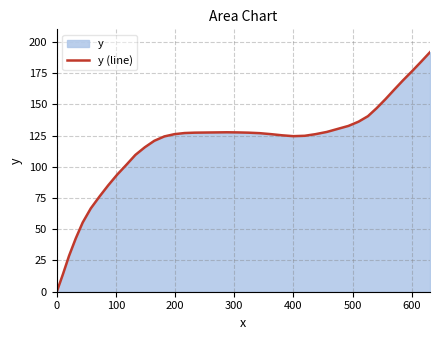

What is the greatest value displayed?

191.7